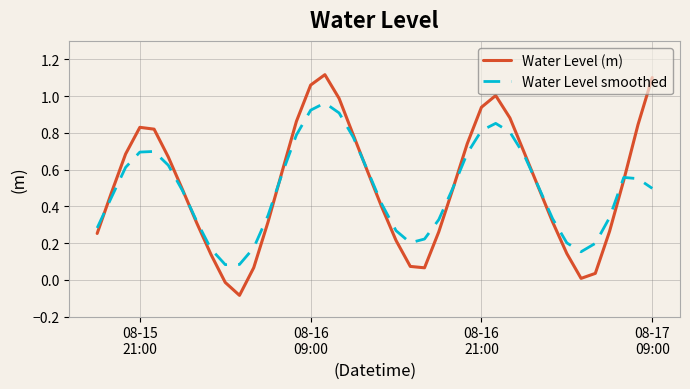

Is this an area chart (filled region under the line)?

No